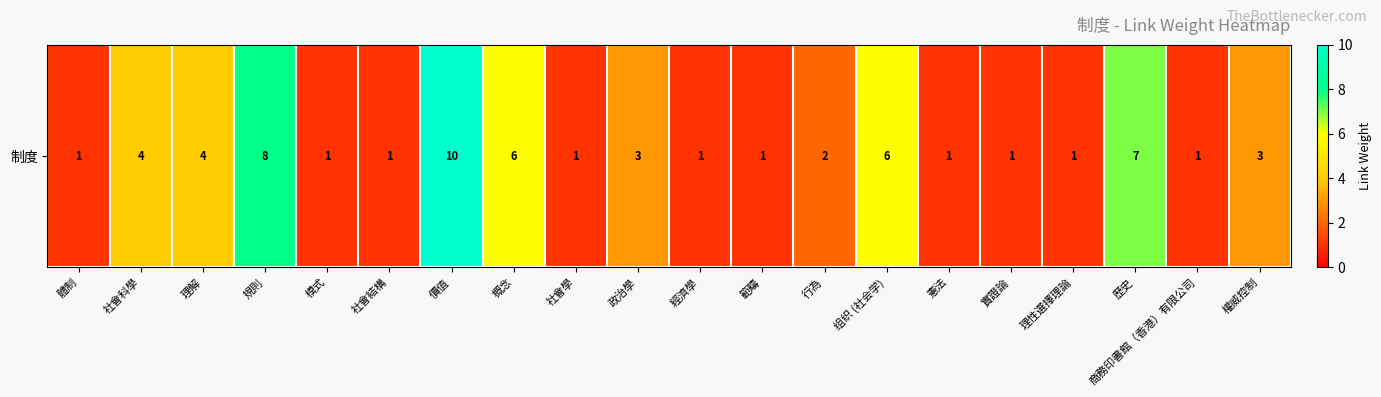

List the labels in order of value, largest first.

價值, 規則, 歷史, 概念, 组织 (社会学), 社會科學, 理解, 政治學, 權威控制, 行為, 體制, 模式, 社會結構, 社會學, 經濟學, 範疇, 憲法, 實證論, 理性選擇理論, 商務印書館（香港）有限公司